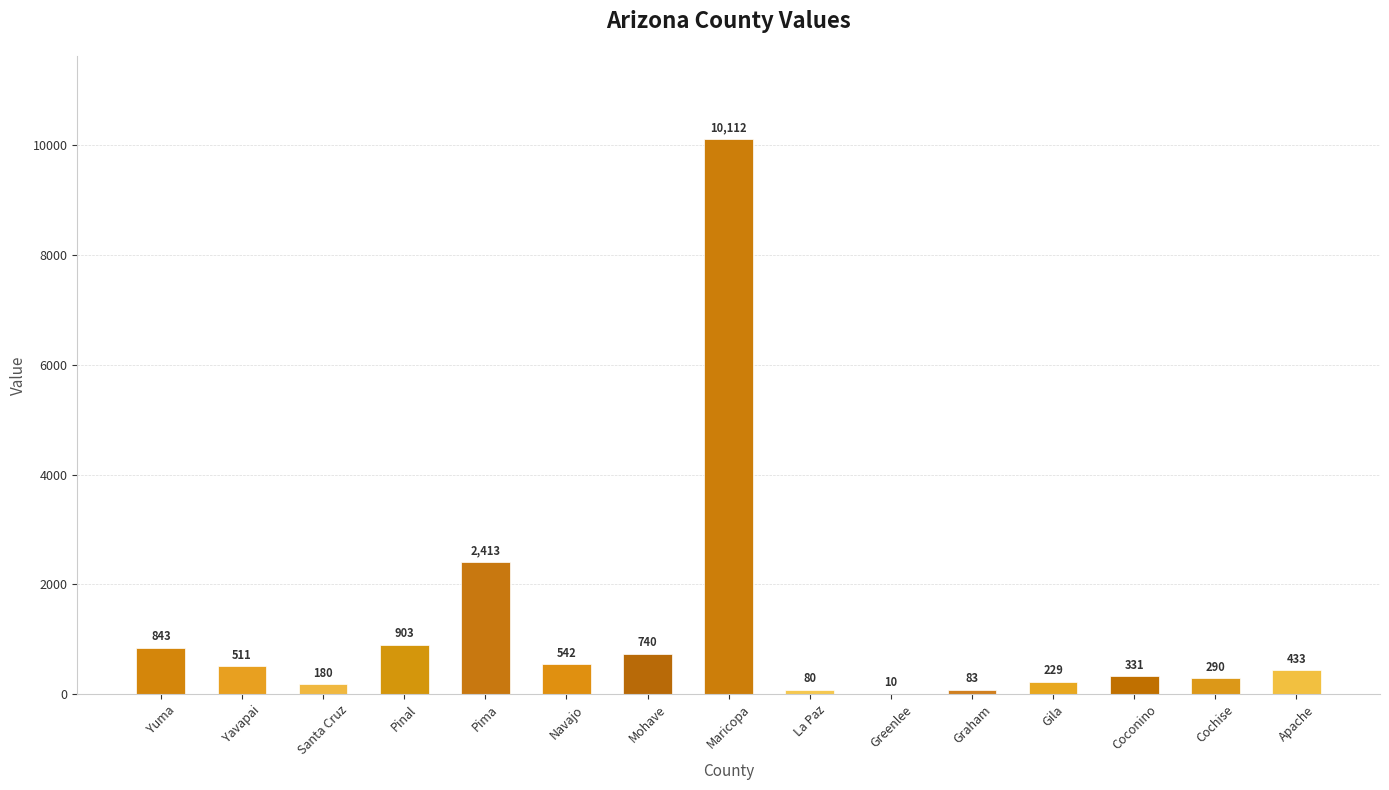

Count the number of categories in the chart.

15